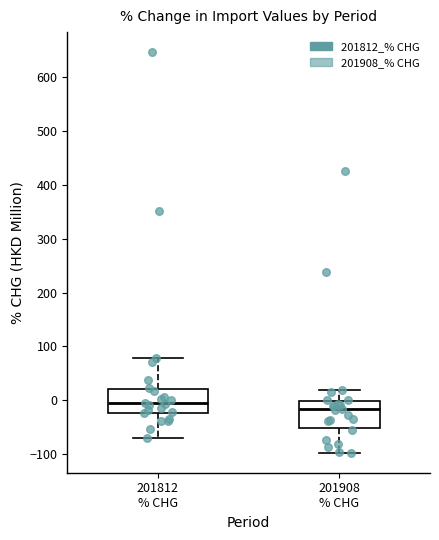

Where does the median line of the box for 201812 % CHG sit on the y-axis? The values are not printed on the chart, so give them approximately, as read against the axis.

-10